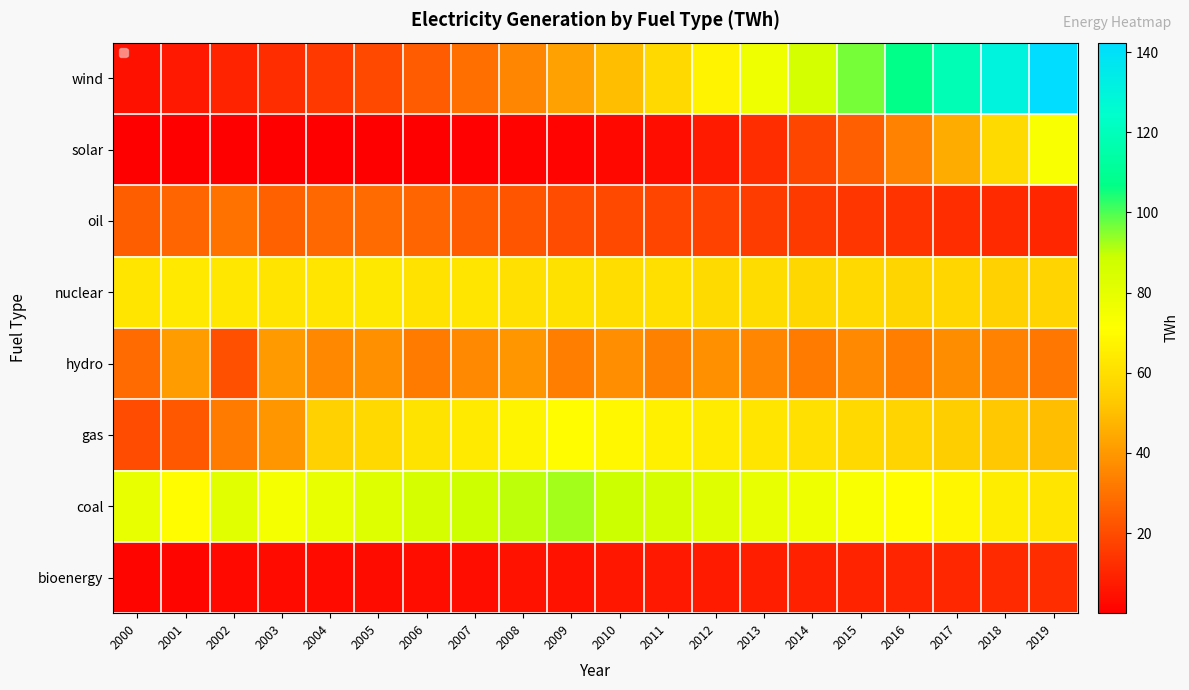

Rank the series at 2007 from lowest to highest value.

solar, bioenergy, oil, wind, hydro, nuclear, gas, coal